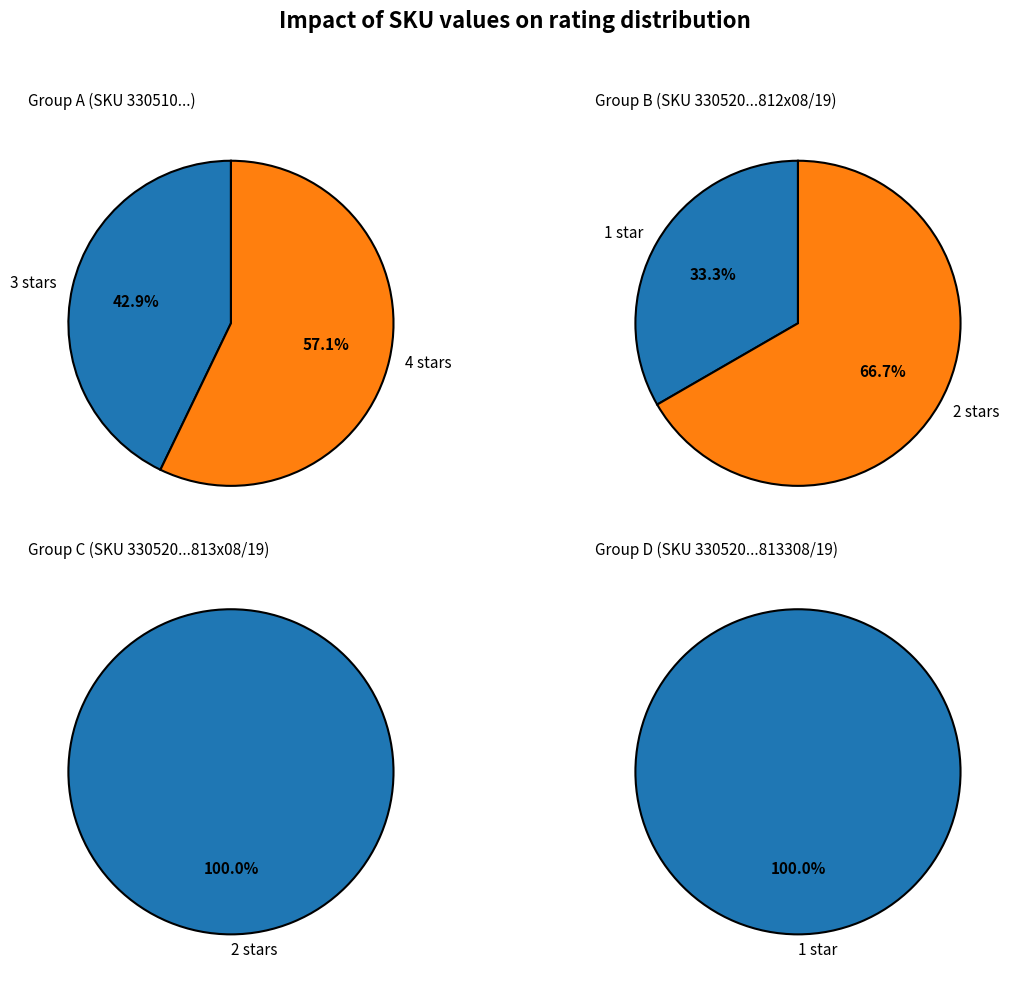

The 330520020812819 slice represents 1% of the pie. True or false?

False